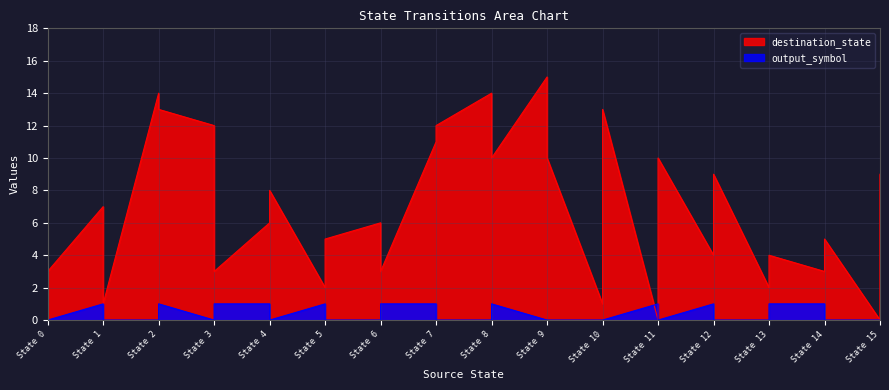

In destination_state, how many points are higher than both neighbors (excluding endpoints)?

11